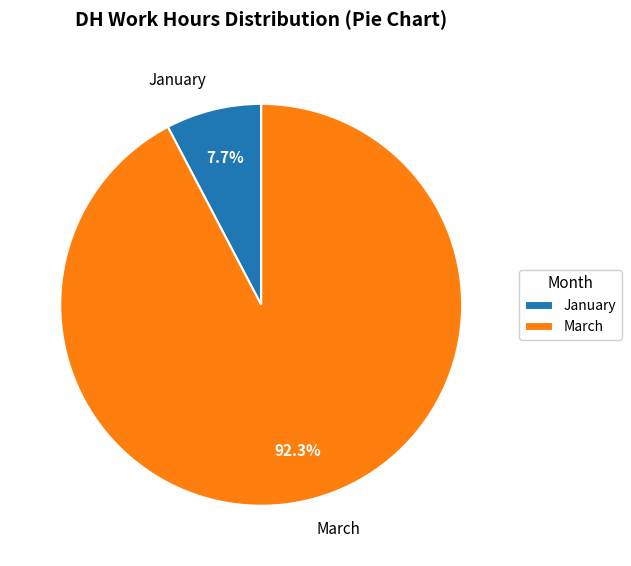

Which has a higher value, January or March?

March